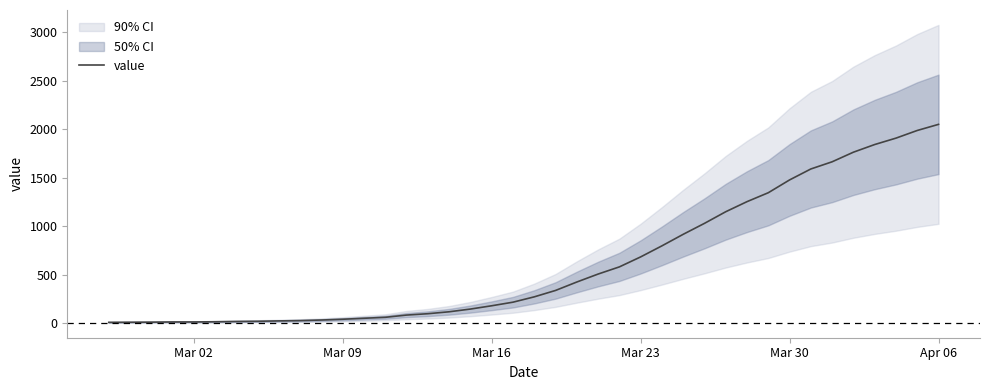

Reading left to right, list all the values displayed in this chart.

10	11	12	14	14	16	19	21	25	28	34	42	52	62	85	99	119	147	181	218	273	339	426	508	582	685	799	918	1031	1151	1255	1347	1479	1592	1666	1765	1844	1910	1989	2052